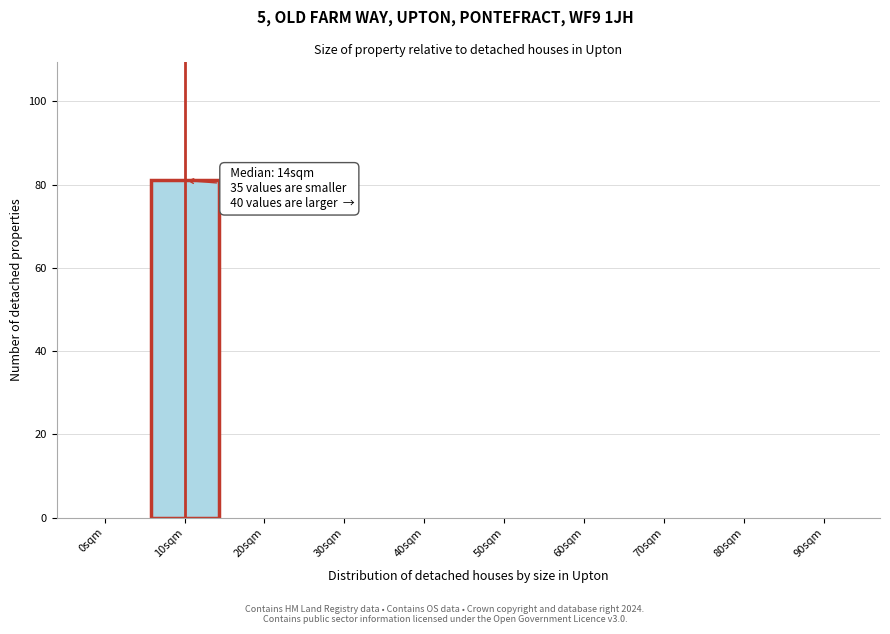

Reading left to right, extract all data points from this chart.

0sqm=0	10sqm=81	20sqm=0	30sqm=0	40sqm=0	50sqm=0	60sqm=0	70sqm=0	80sqm=0	90sqm=0